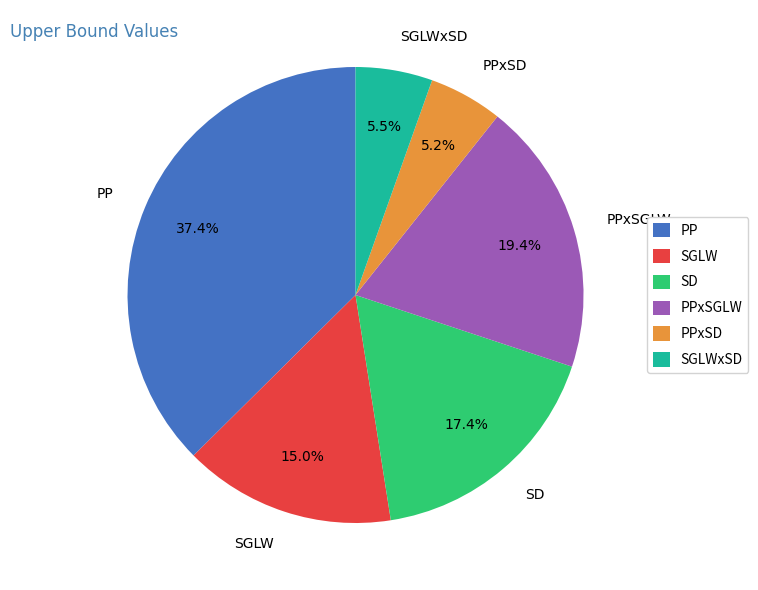

Count the number of slices in the pie.

6